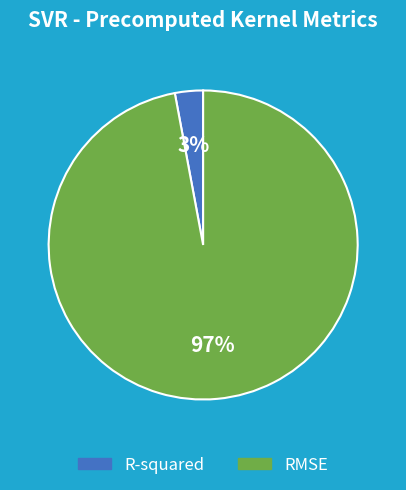

Count the number of slices in the pie.

2